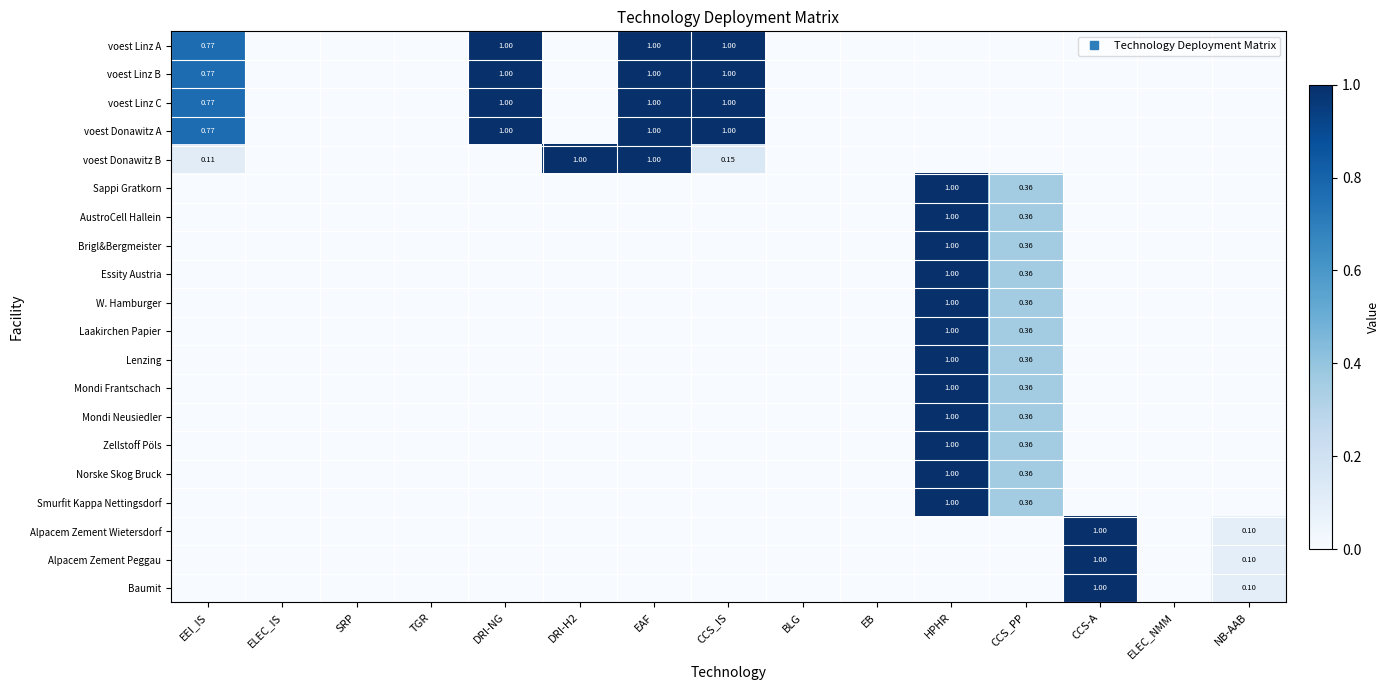

Count the number of categories in the chart.

15